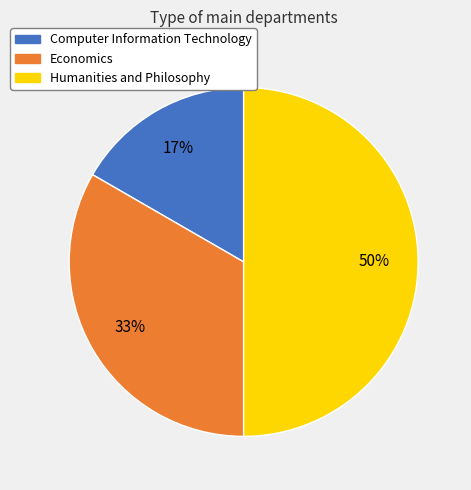

Approximately how many times larger is the value at Computer Information Technology compared to Humanities and Philosophy?

0.3